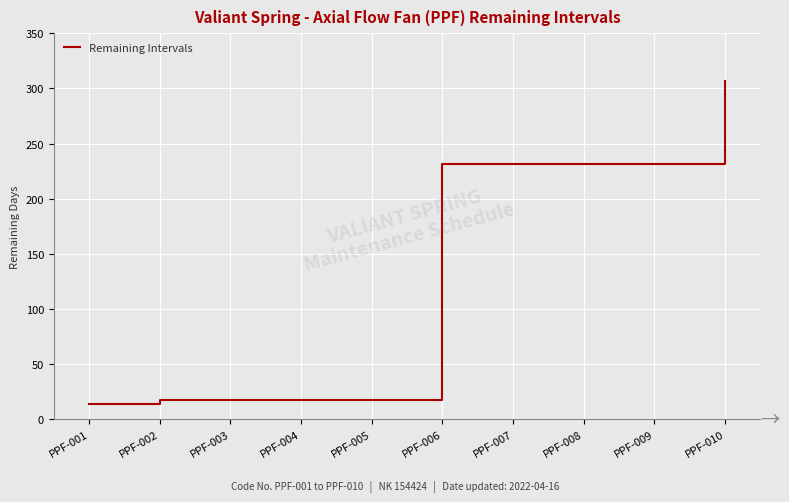

Between PPF-004 and PPF-009, which is larger?

PPF-009